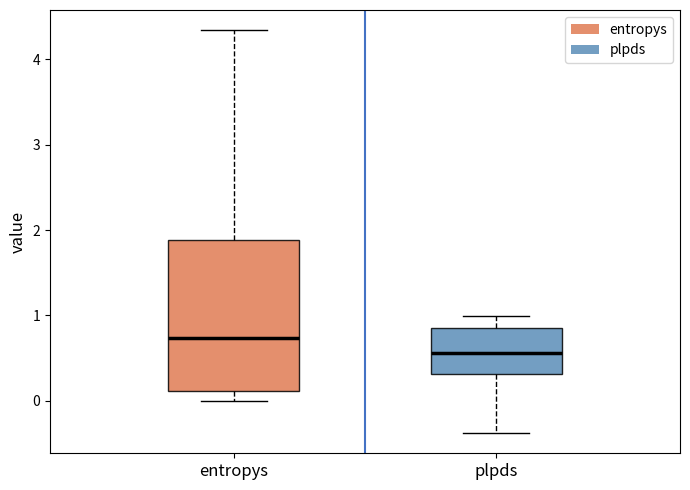

Reading left to right, read every box against the y-axis: the position of its median line, the range the box covers, and the ends of its whiskers. The values are not printed on the chart, so give them approximately, as read against the axis.

entropys: median 0.7, box 0.1 to 1.9, whiskers 0.0 to 4.3
plpds: median 0.6, box 0.3 to 0.9, whiskers -0.4 to 1.0